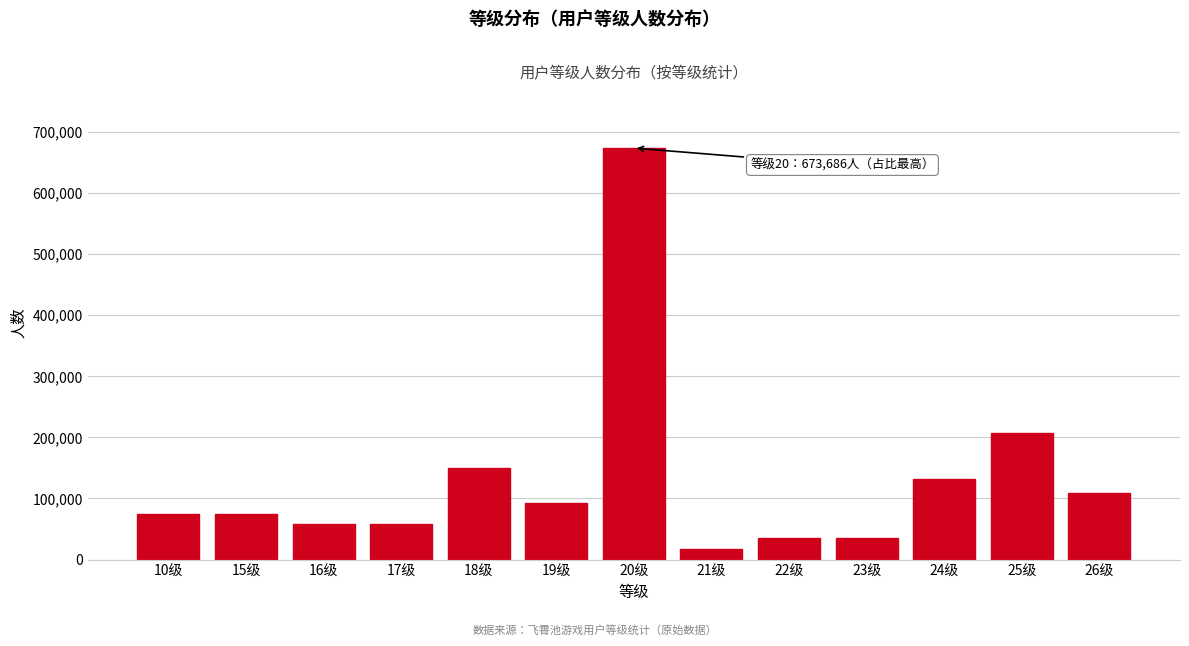

Reading left to right, transcribe all the data shown in this chart.

74854	74854	57580	57580	149708	92128	673686	17274	34548	34548	132434	207288	109402